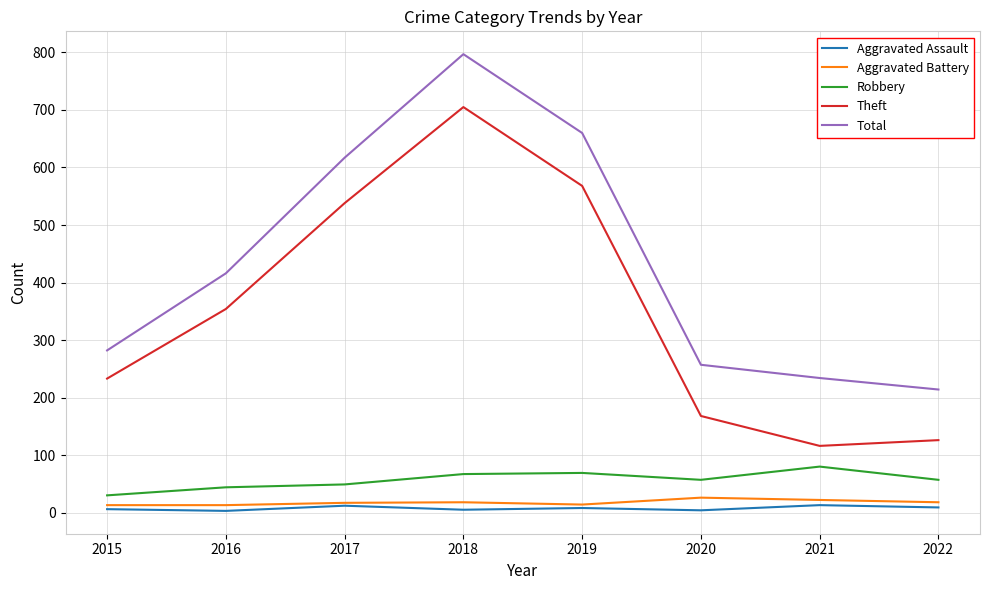

In Aggravated Battery, how many points are higher than both neighbors (excluding endpoints)?

2